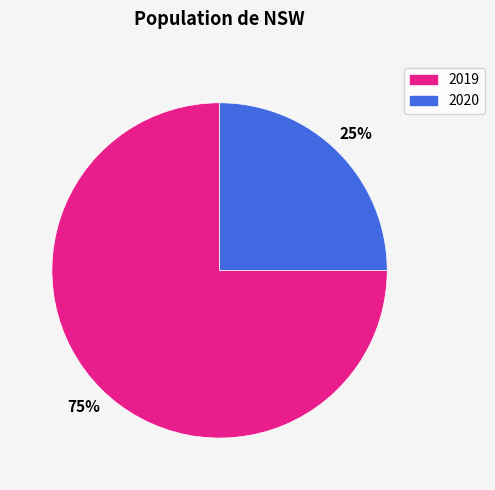

To the nearest percent, what portion does 2020 represent?

25%